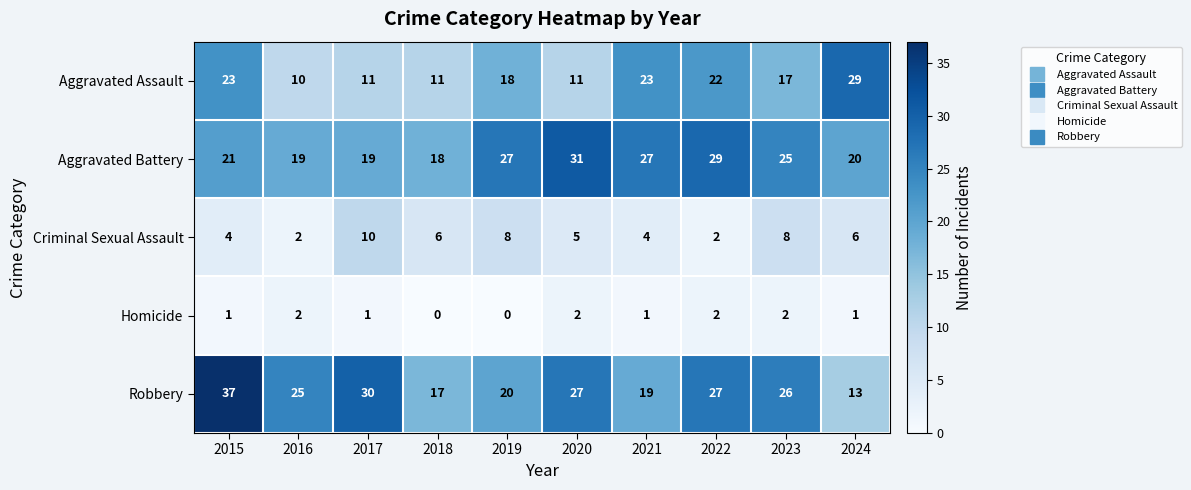

Rank the series by their maximum value, from highest to lowest.

Robbery, Aggravated Battery, Aggravated Assault, Criminal Sexual Assault, Homicide